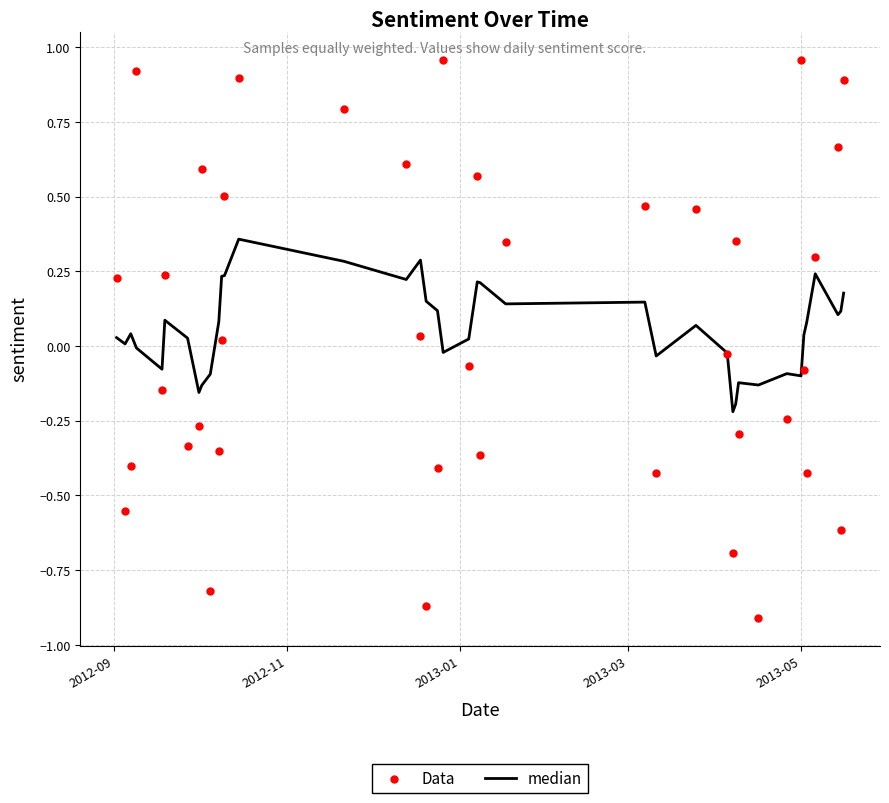

Which series has the largest total across all categories?

Data